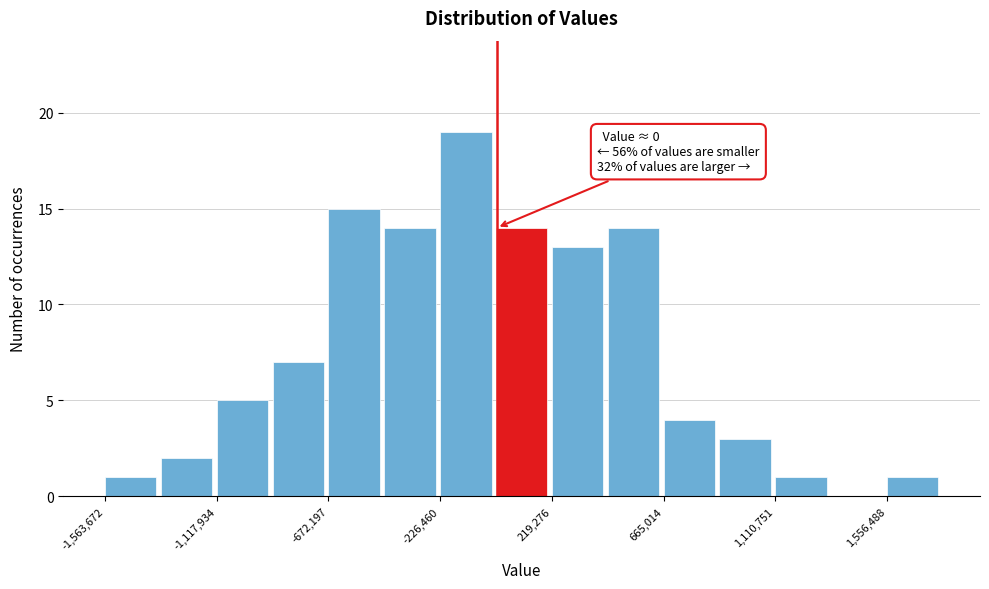

Over which range of the x-axis is the bar tallest?

-250000 to 0